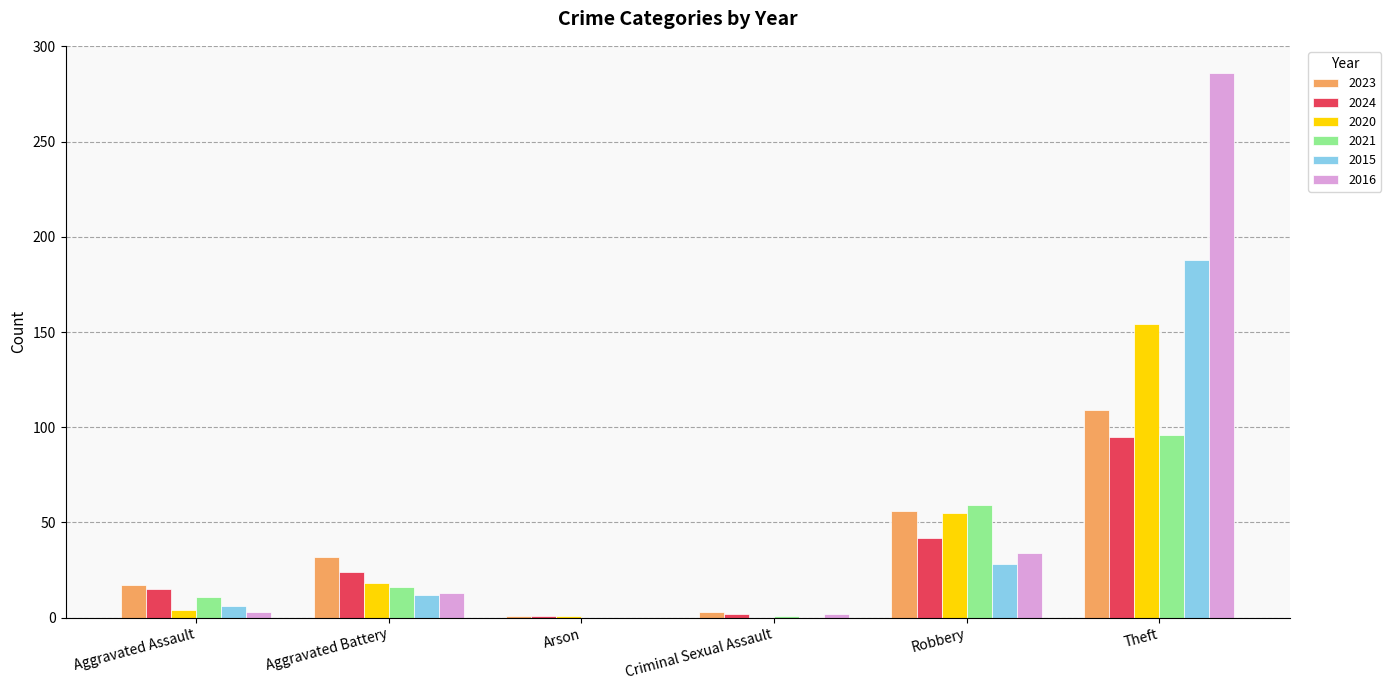

What is the sum of all 2015 values?

234